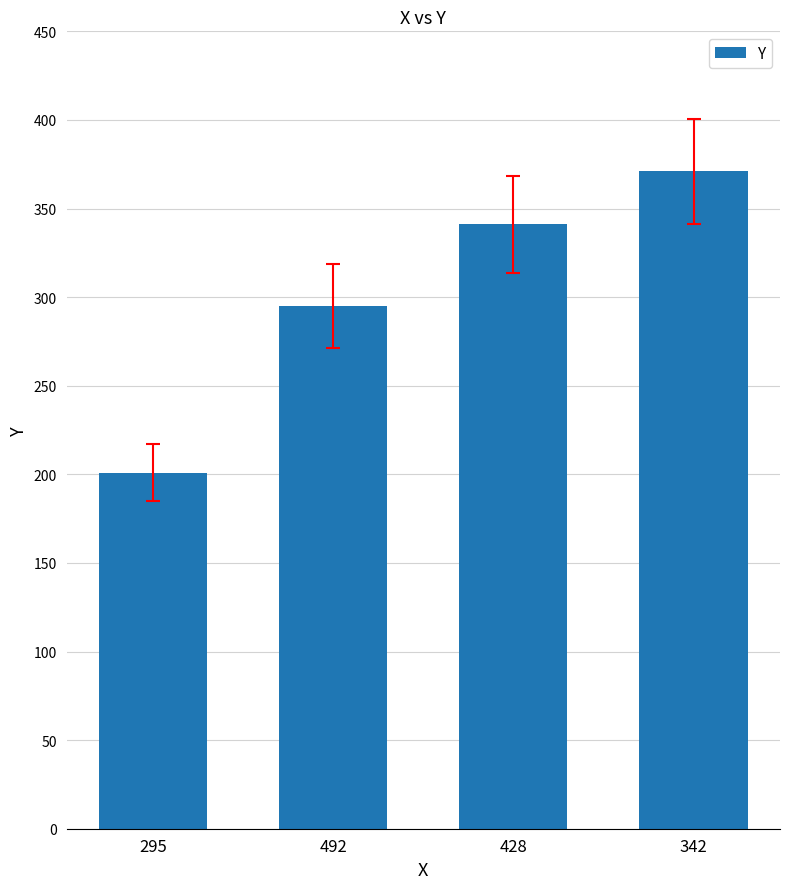

Is it true that the value at 342 is 371?

True